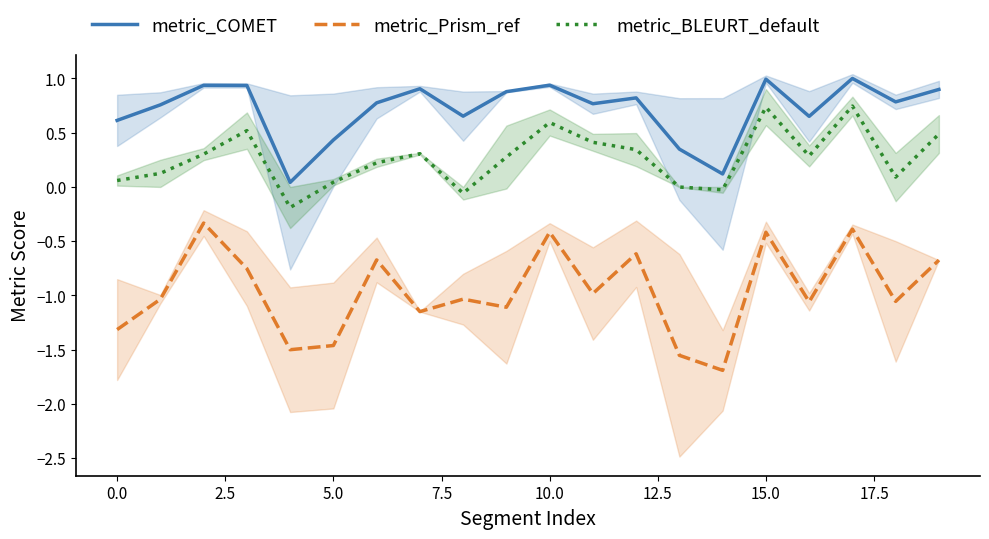

True or false: metric_BLEURT_default and metric_Prism_ref cross at least once.

False